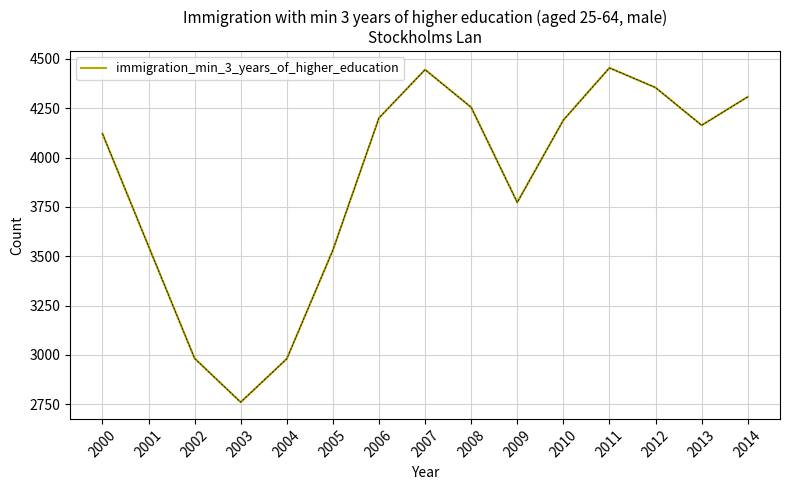

Count the number of data series in this chart.

1